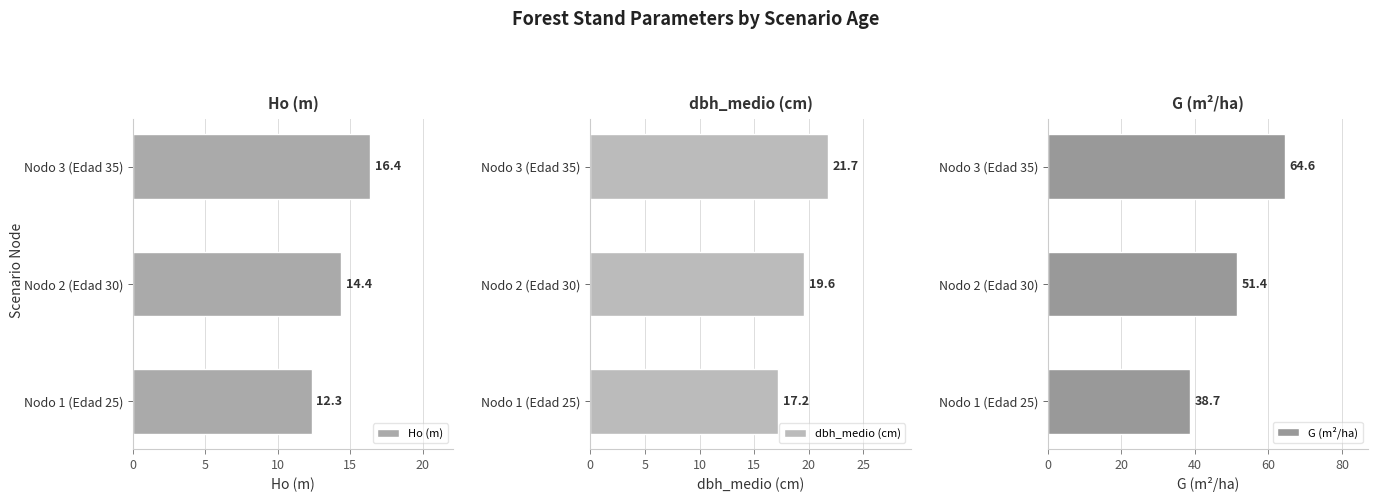

What are all the series names shown in the legend?

Ho (m), dbh_medio (cm), G (m²/ha)